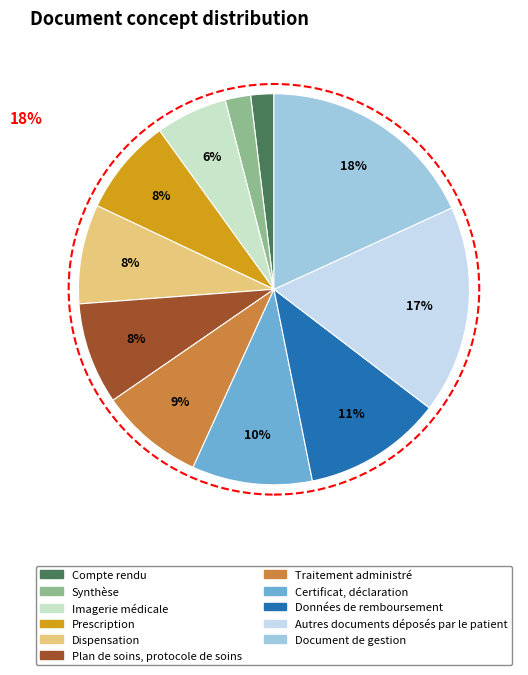

To the nearest percent, what percentage of the pie is Prescription?

8%